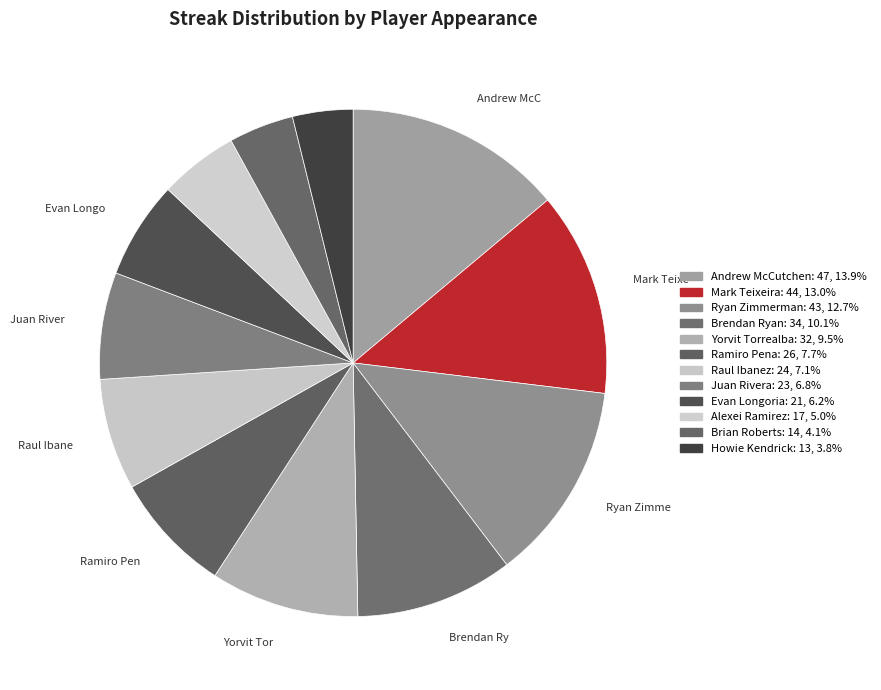

How many slices are in this pie chart?

12